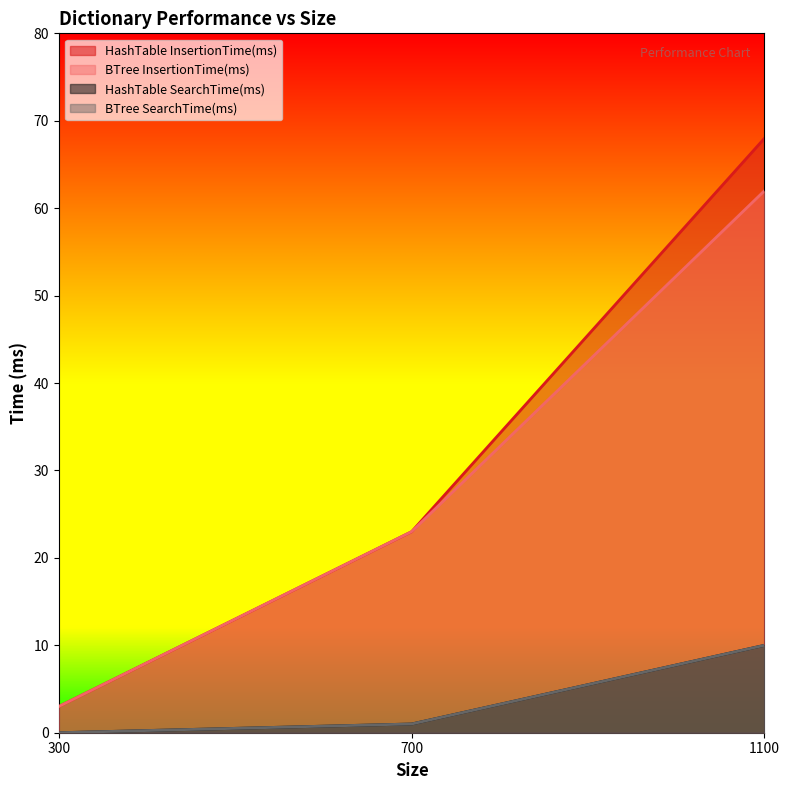

Between 300 and 700, which series saw the biggest shift?

HashTable InsertionTime(ms)